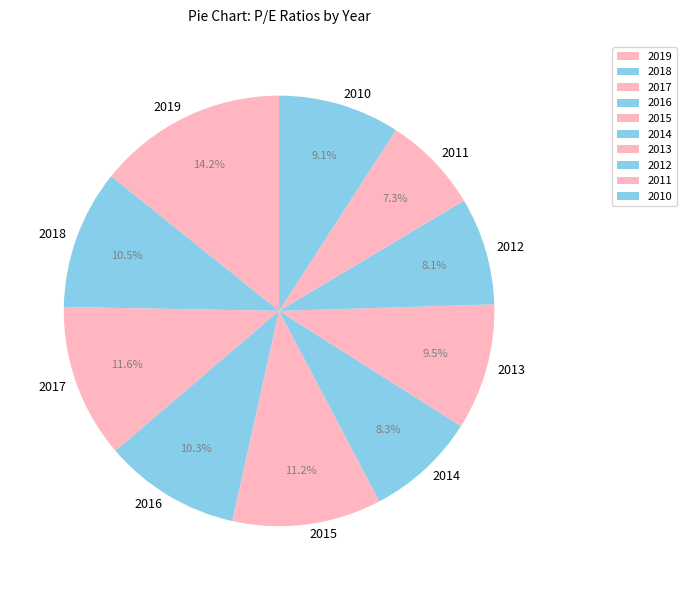

What is the ratio of the value at 2011 to the value at 2017?

0.6